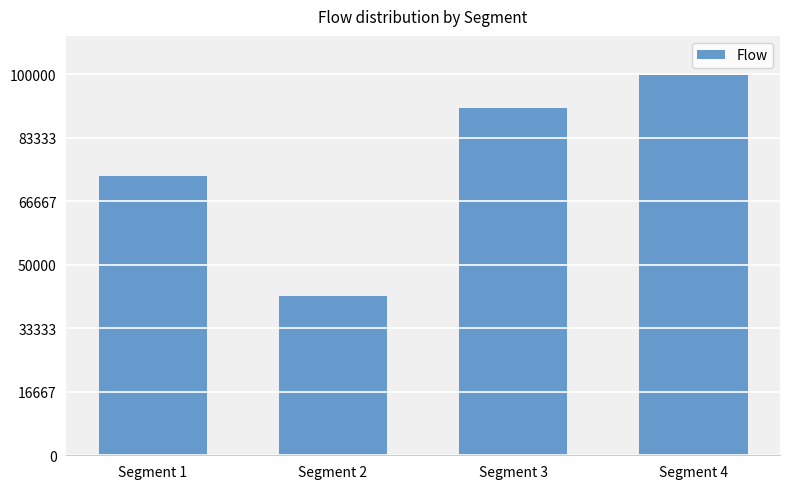

Reading right to left, transcribe all the data shown in this chart.

Segment 4=99625	Segment 3=91139	Segment 2=41664	Segment 1=73373